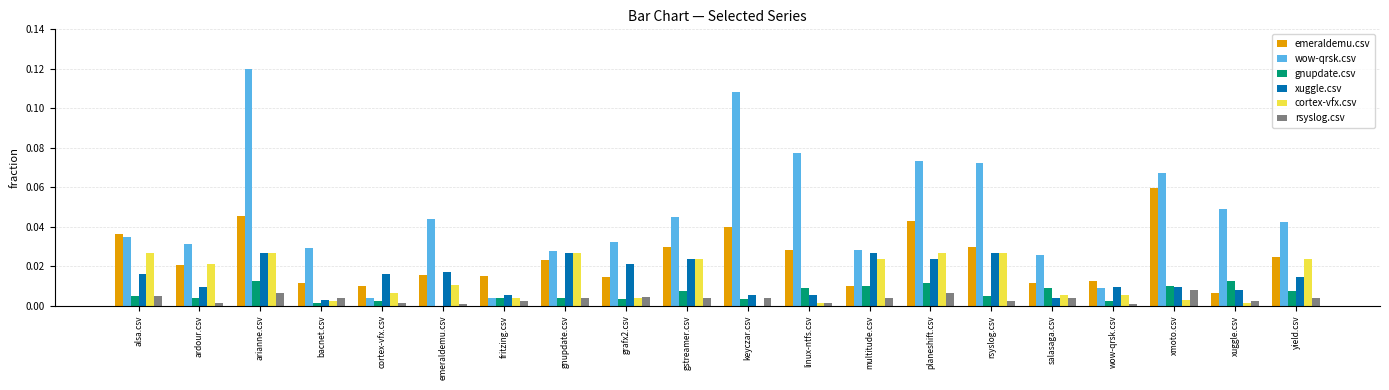

What are all the series names shown in the legend?

emeraldemu.csv, wow-qrsk.csv, gnupdate.csv, xuggle.csv, cortex-vfx.csv, rsyslog.csv